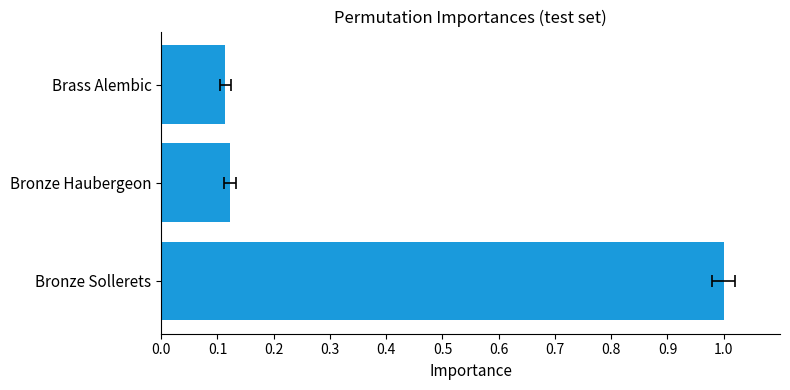

How many values are between 0 and 1?

3